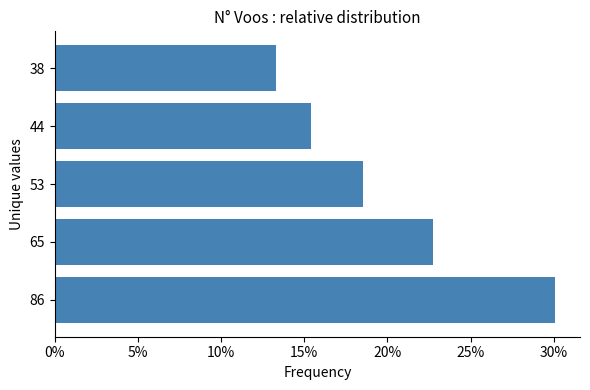

List the labels in order of value, smallest first.

38, 44, 53, 65, 86